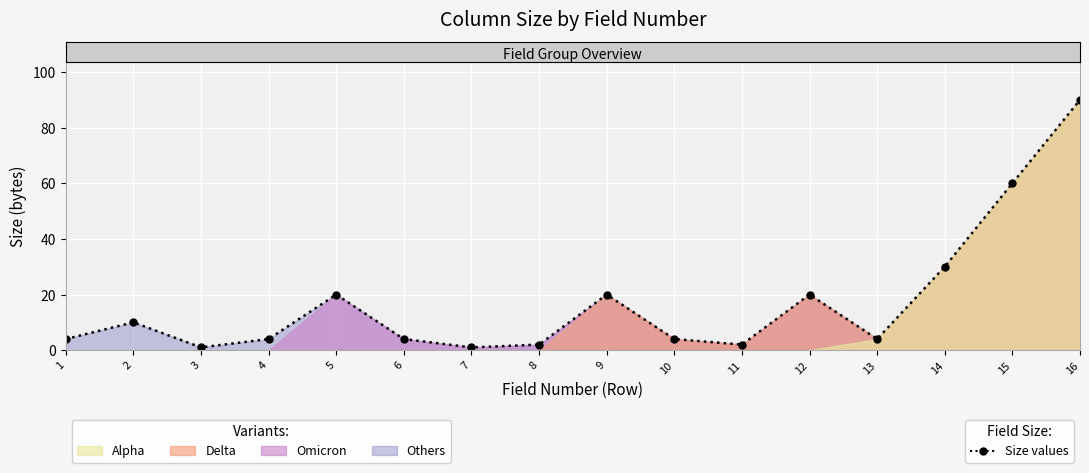

What is the difference between the maximum and second lowest values?

89